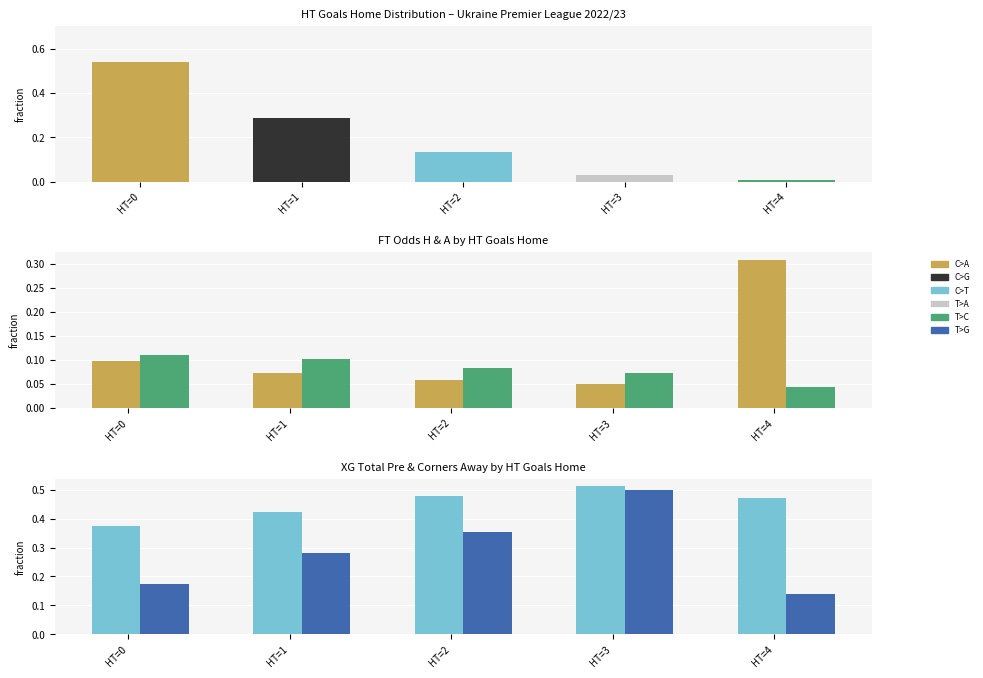

What is the value of the XG_Total_Pre bar at the 2nd from the left?

0.4